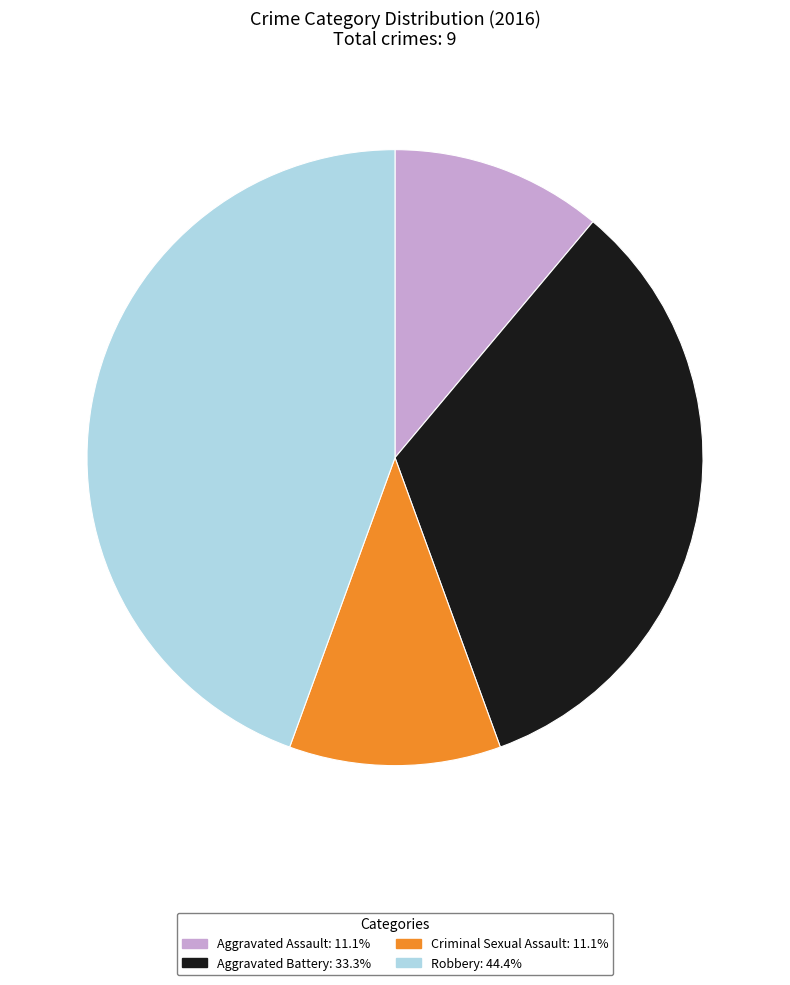

Does any single category account for the majority?

No